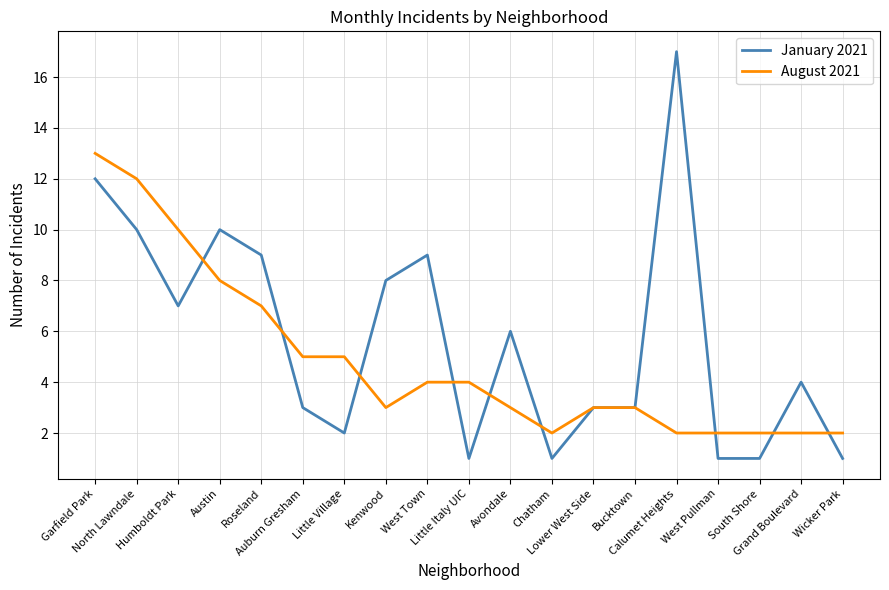

Reading left to right, list all the values displayed in this chart.

January 2021: 12	10	7	10	9	3	2	8	9	1	6	1	3	3	17	1	1	4	1
August 2021: 13	12	10	8	7	5	5	3	4	4	3	2	3	3	2	2	2	2	2